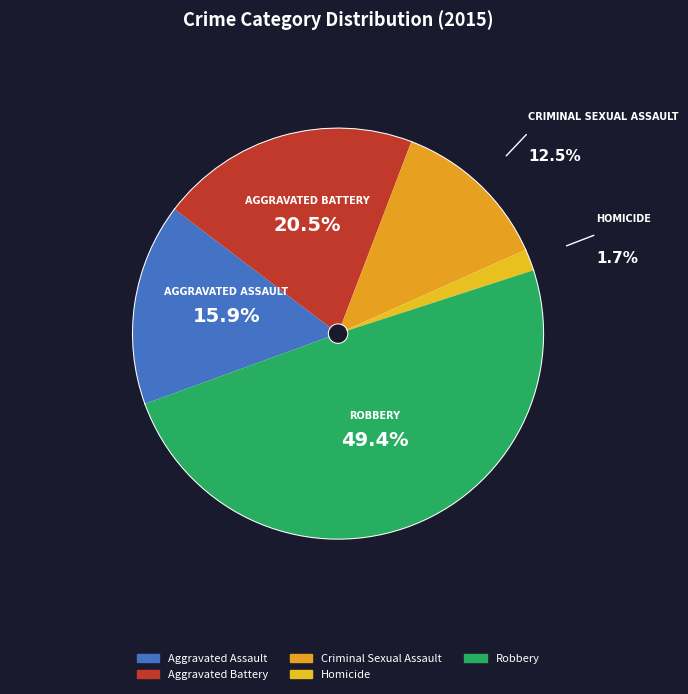

Does Robbery represent more than half of the total?

No